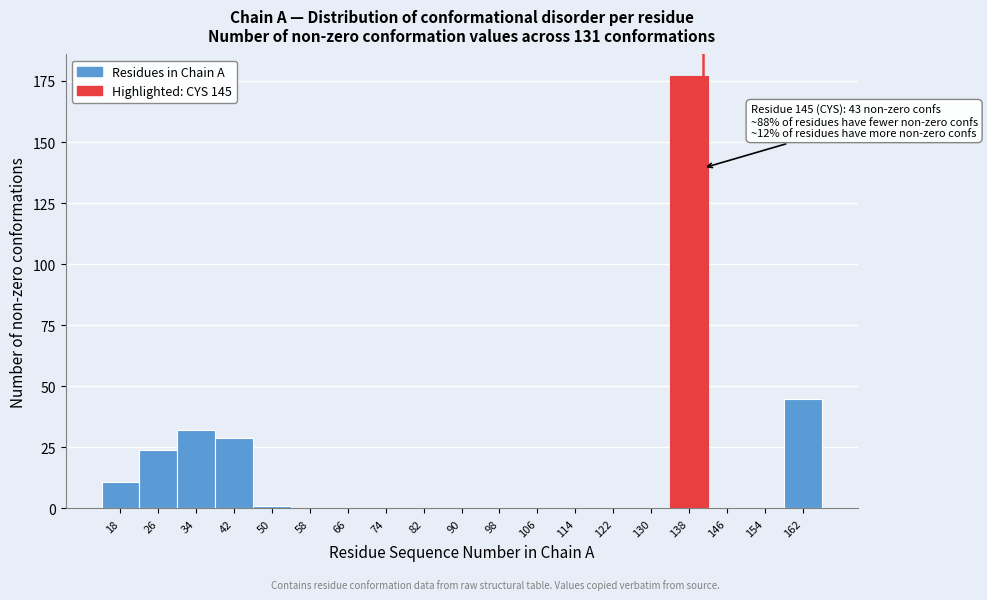

Reading left to right, list all the values displayed in this chart.

18=11	26=24	34=32	42=29	50=1	58=0	66=0	74=0	82=0	90=0	98=0	106=0	114=0	122=0	130=0	138=177	146=0	154=0	162=45